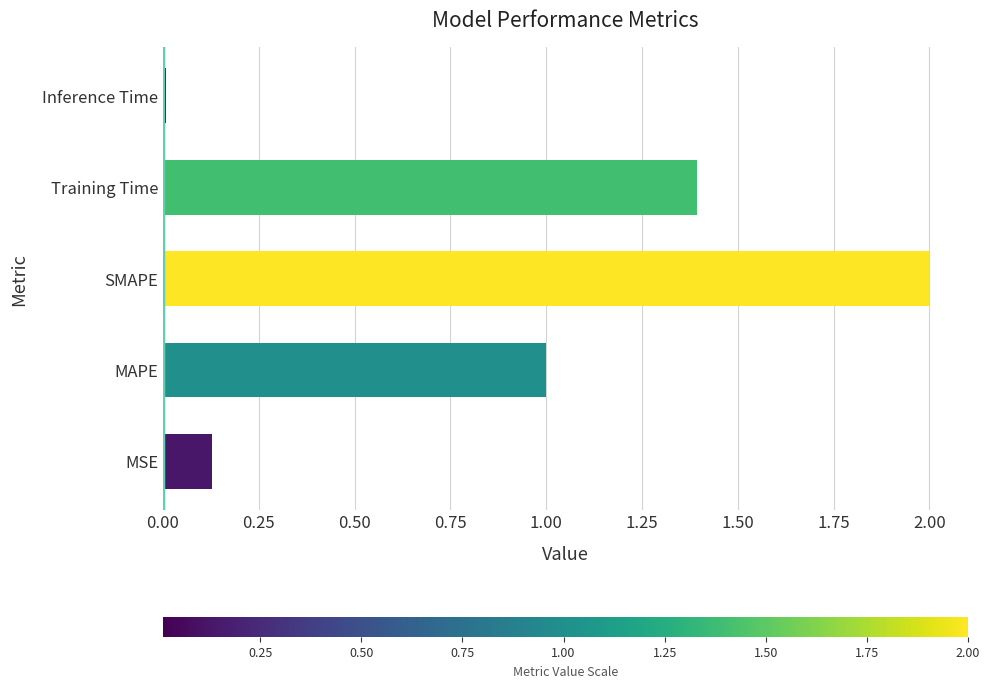

Which label corresponds to the smallest value in the chart?

Inference Time